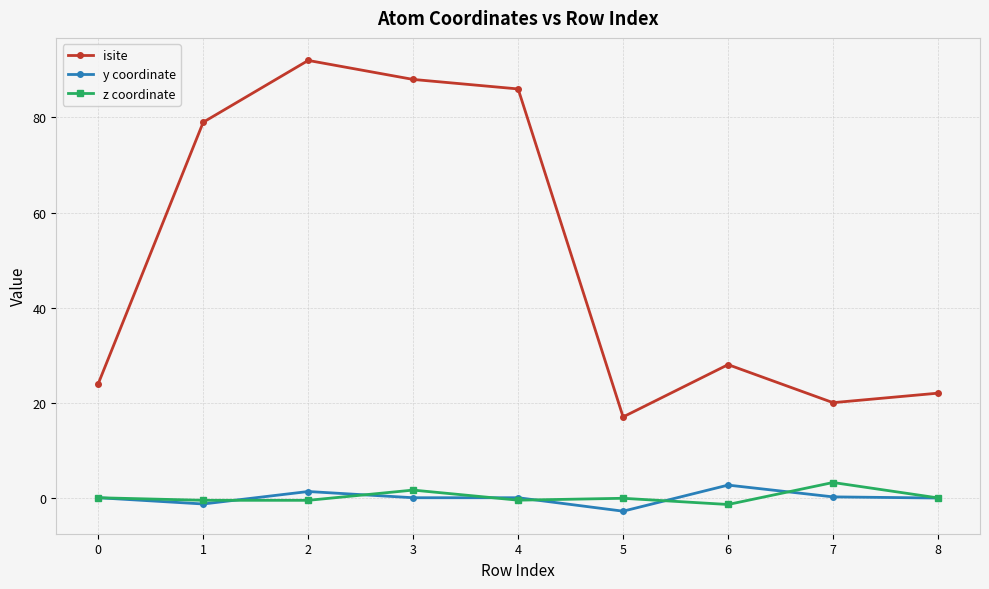

True or false: z coordinate has more than 0 interior local peaks.

True